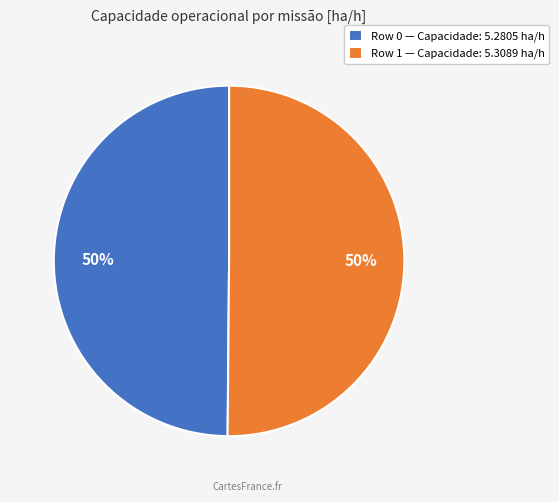

Combined, do Row 0 — Capacidade: 5.2805 ha/h and Row 1 — Capacidade: 5.3089 ha/h account for over 50%?

Yes